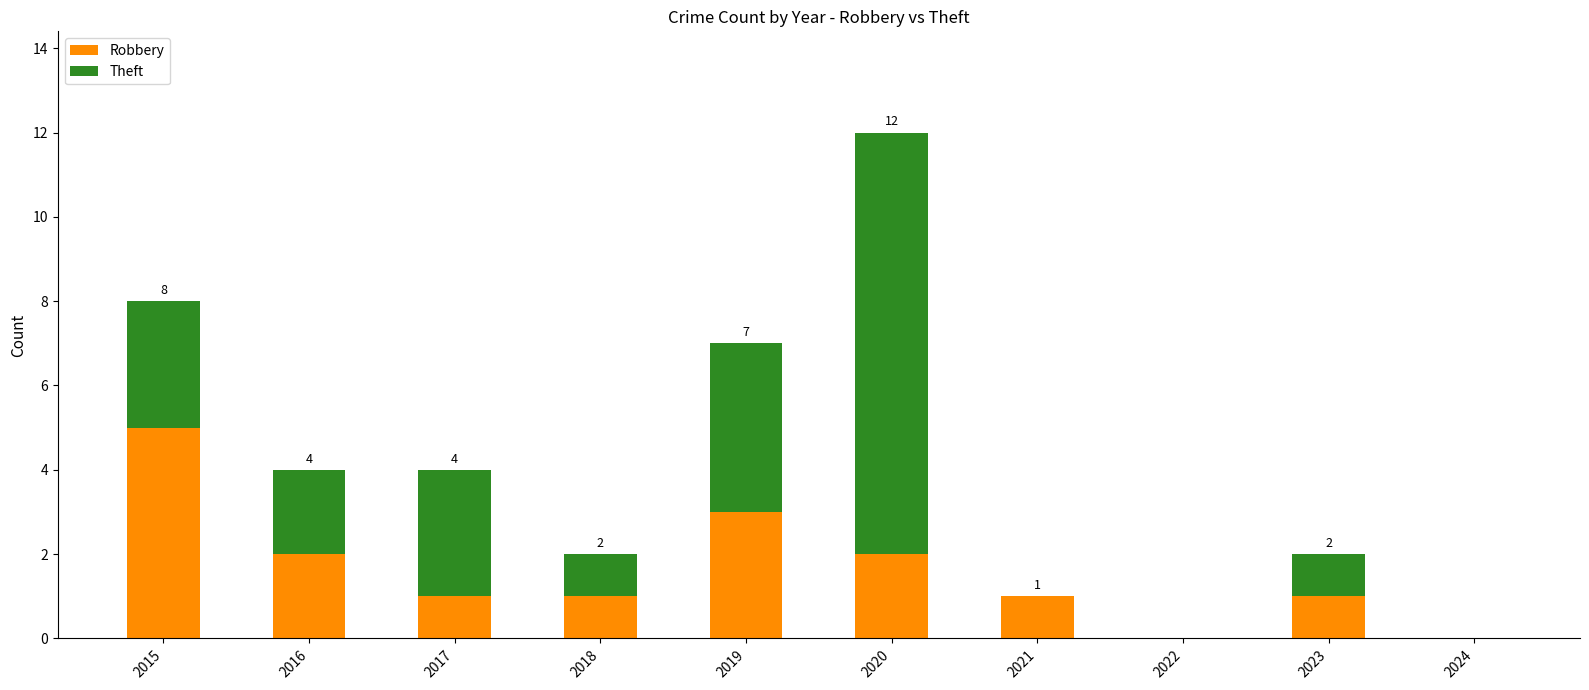

What is the total value across all series at 2016?

4